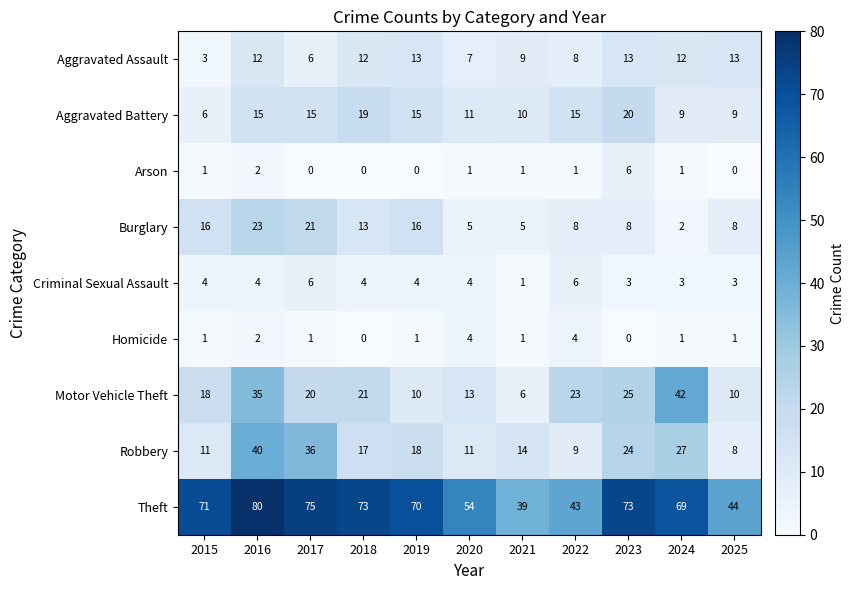

What is the highest value of the Theft series?

80